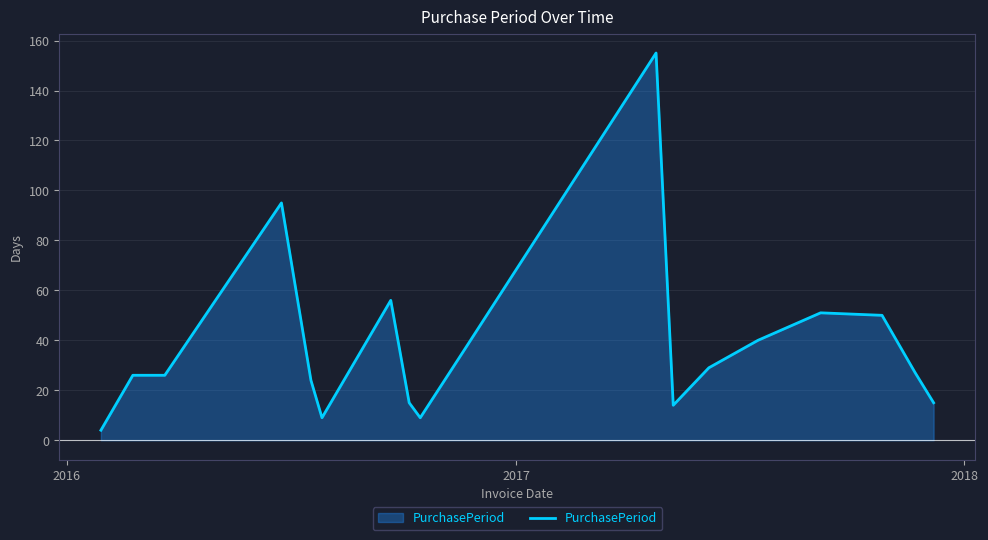

What is the maximum value shown in the chart?

155